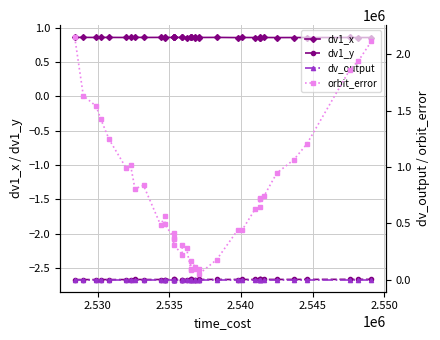

True or false: orbit_error and dv1_x cross at least once.

False